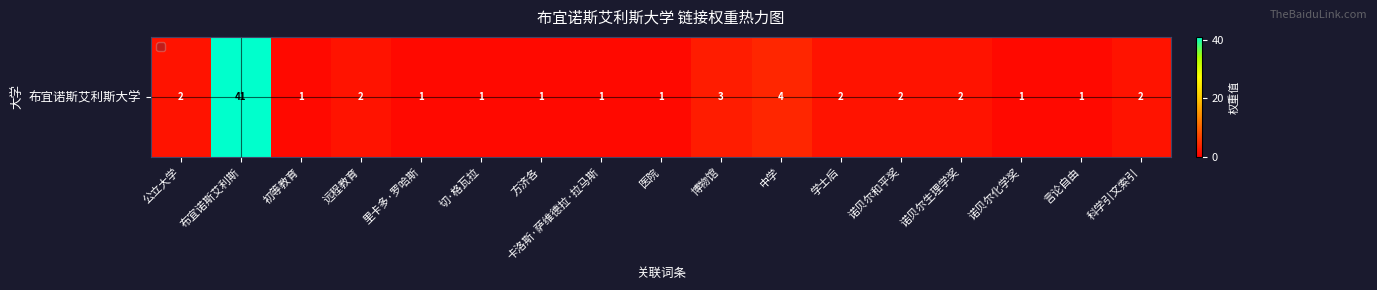

Which label corresponds to the largest value in the chart?

布宜诺斯艾利斯